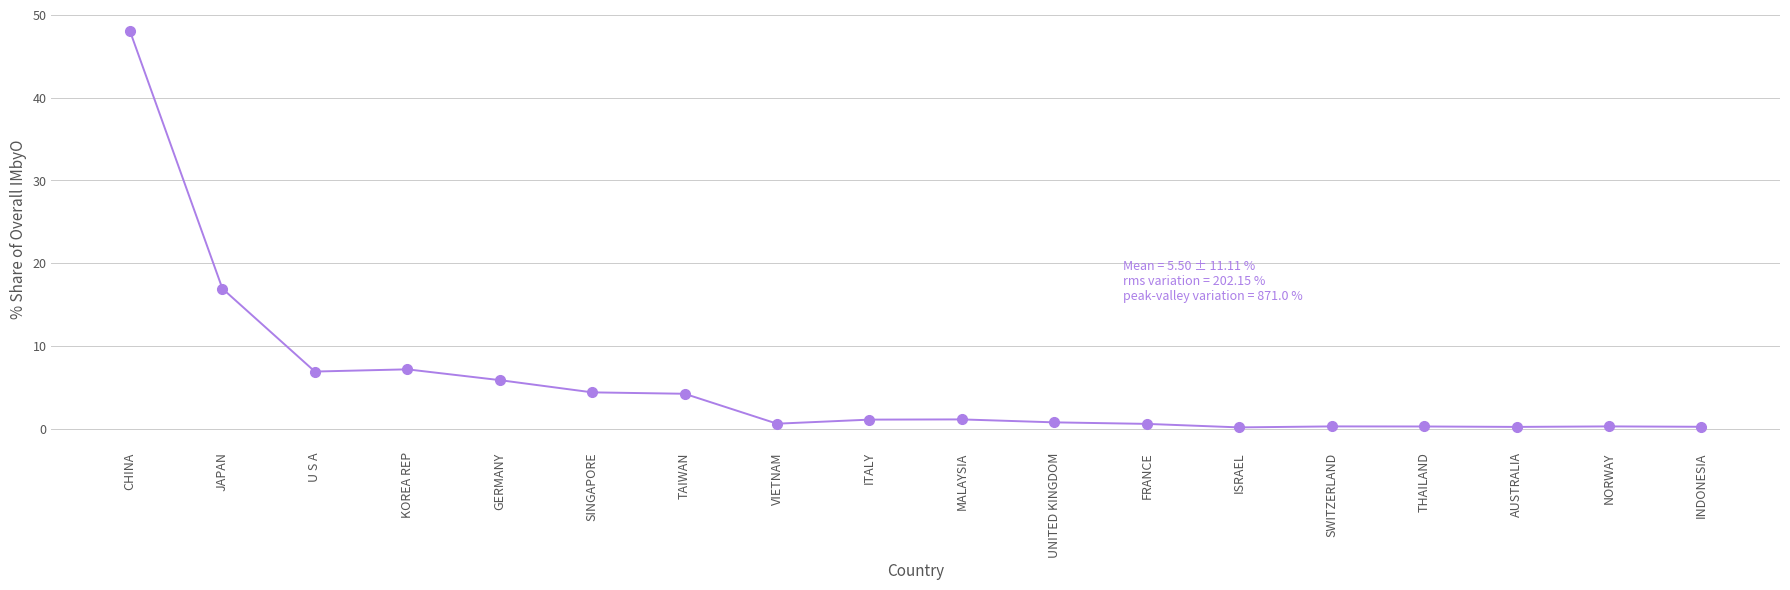

What is the minimum value shown in the chart?

0.1